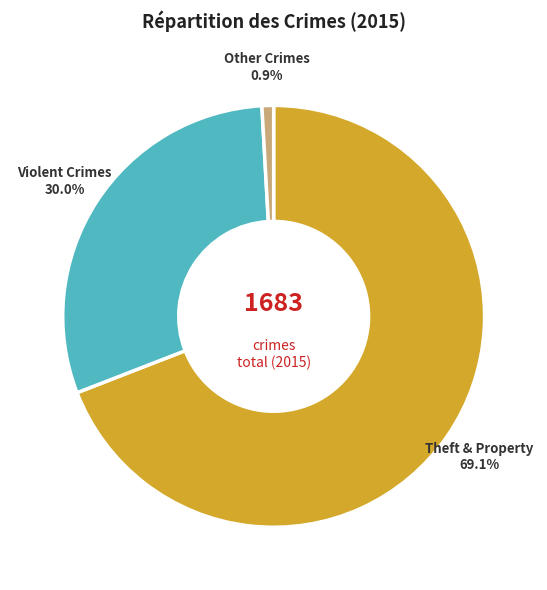

Count the number of slices in the pie.

3